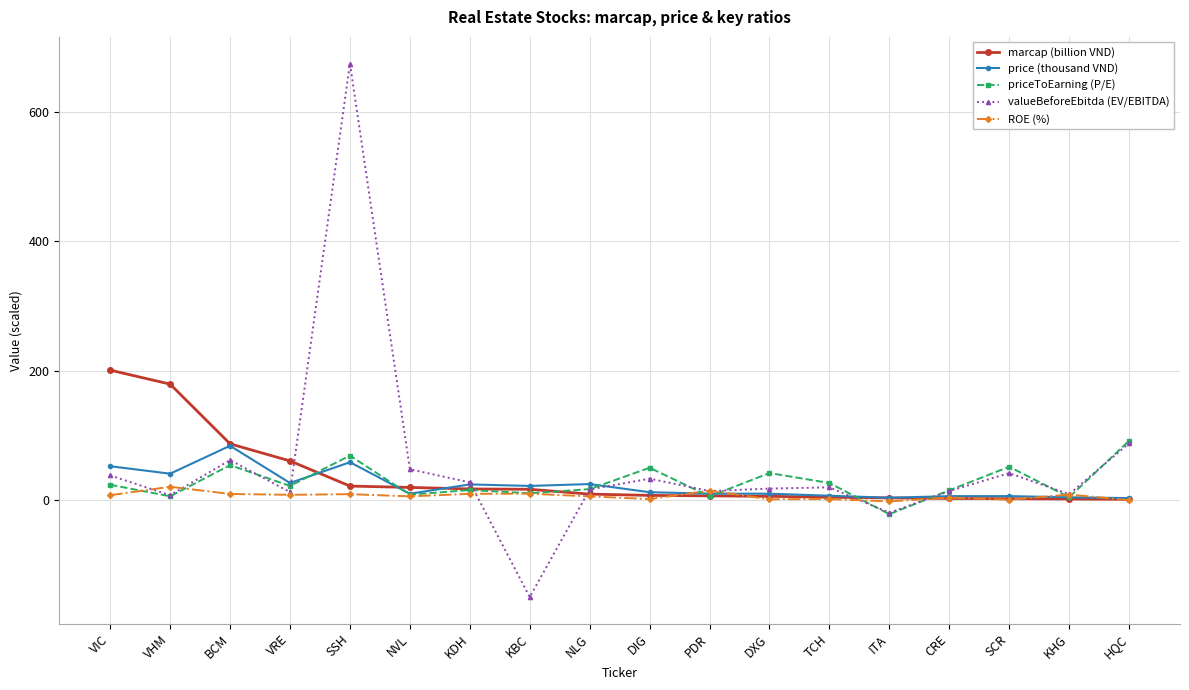

At which label is valueBeforeEbitda (EV/EBITDA) closest to 262?

HQC